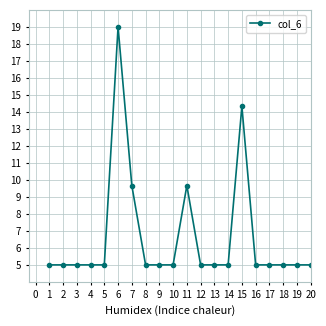

How many lines are shown in the chart?

1